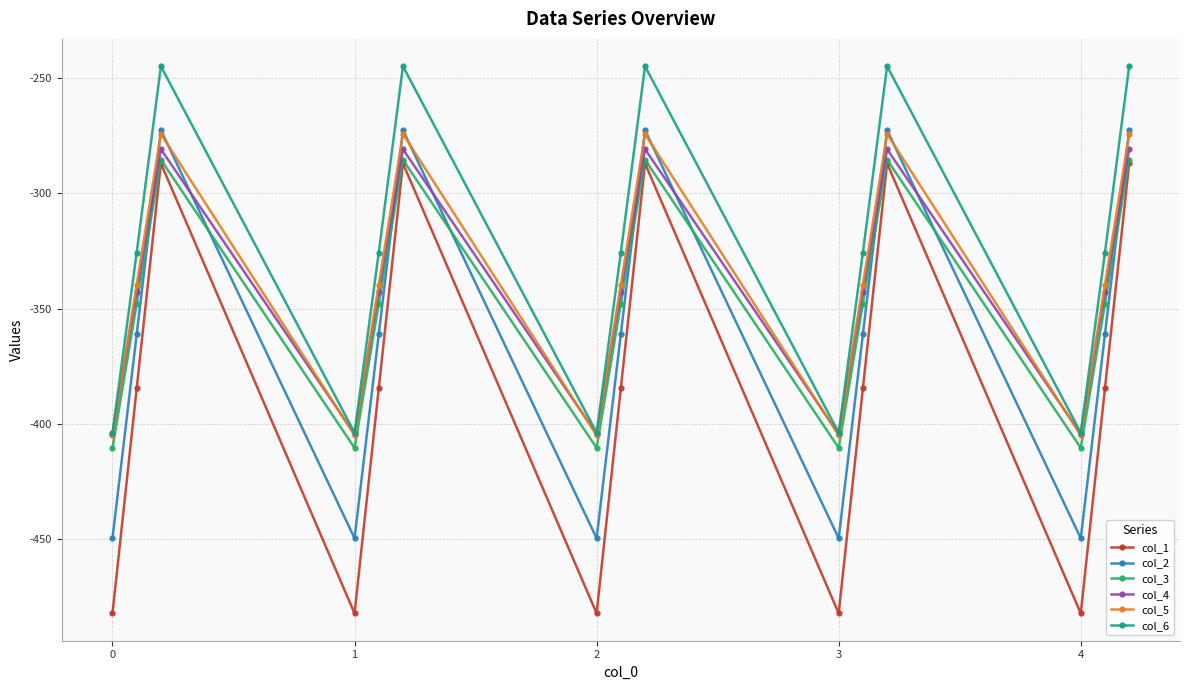

Which series has the widest spread of values?

col_1